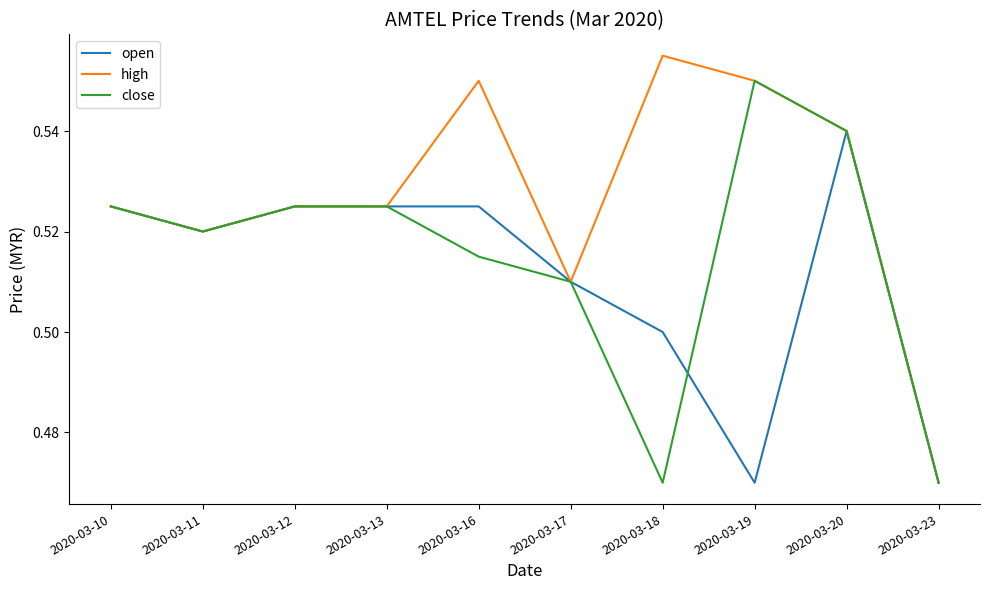

Where is high nearest to the value 0?

2020-03-23